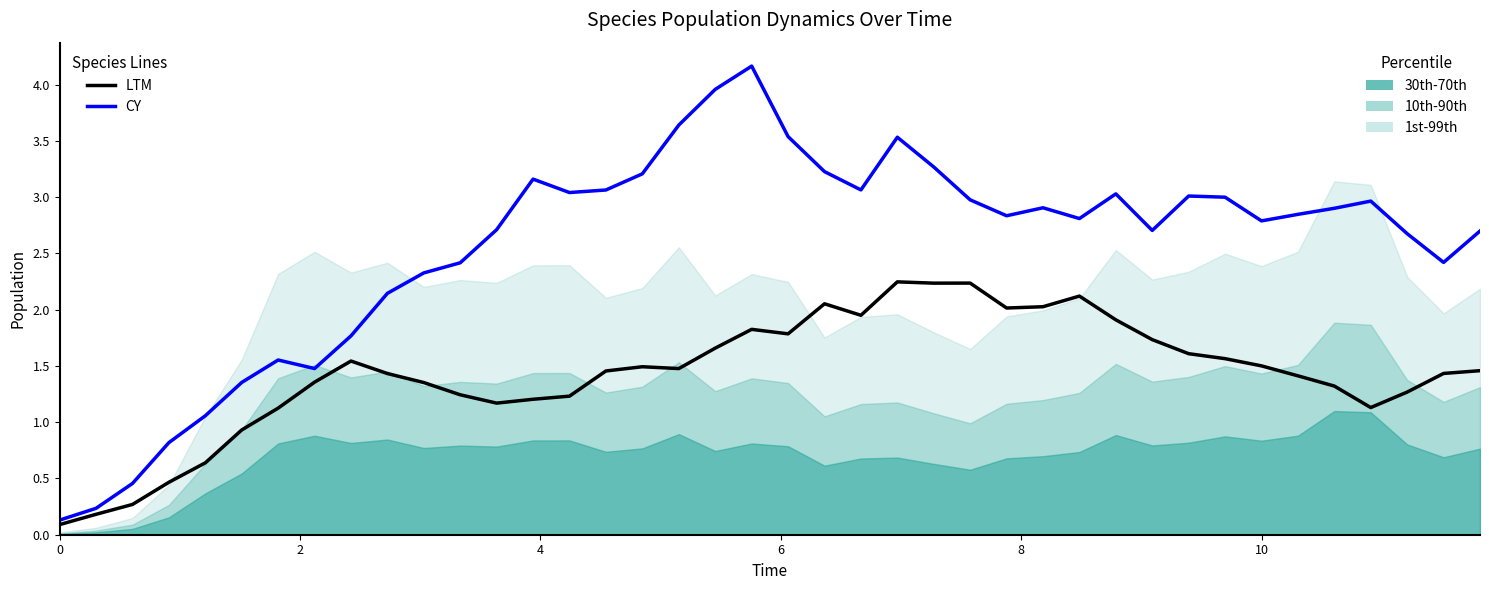

Reading right to left, extract all data points from this chart.

LTM: 1.5	1.4	1.3	1.1	1.3	1.4	1.5	1.6	1.6	1.7	1.9	2.1	2.0	2.0	2.2	2.2	2.2	1.9	2.1	1.8	1.8	1.7	1.5	1.5	1.5	1.2	1.2	1.2	1.2	1.4	1.4	1.5	1.4	1.1	0.9	0.6	0.5	0.3	0.2	0.1
CY: 2.7	2.4	2.7	3.0	2.9	2.8	2.8	3.0	3.0	2.7	3.0	2.8	2.9	2.8	3.0	3.3	3.5	3.1	3.2	3.5	4.2	4.0	3.6	3.2	3.1	3.0	3.2	2.7	2.4	2.3	2.1	1.8	1.5	1.6	1.4	1.1	0.8	0.5	0.2	0.1